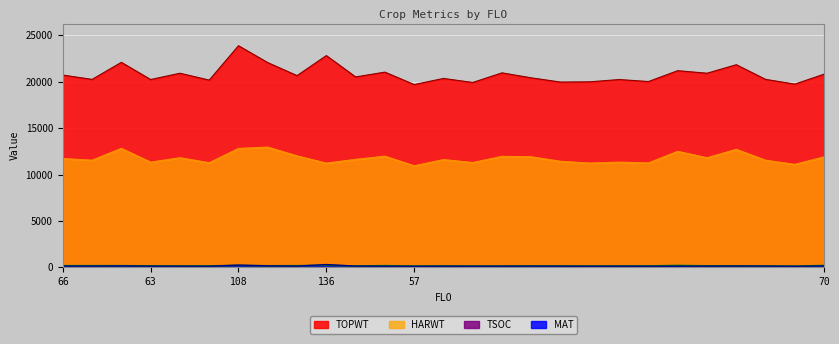

What are all the series names shown in the legend?

TOPWT, HARWT, TSOC, MAT